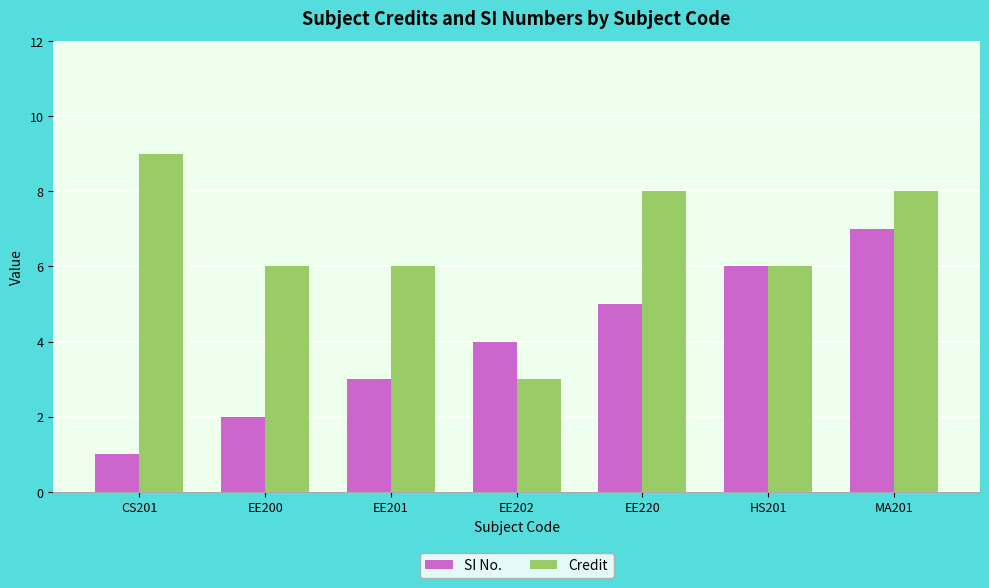

What is the sum of all SI No. values?

28